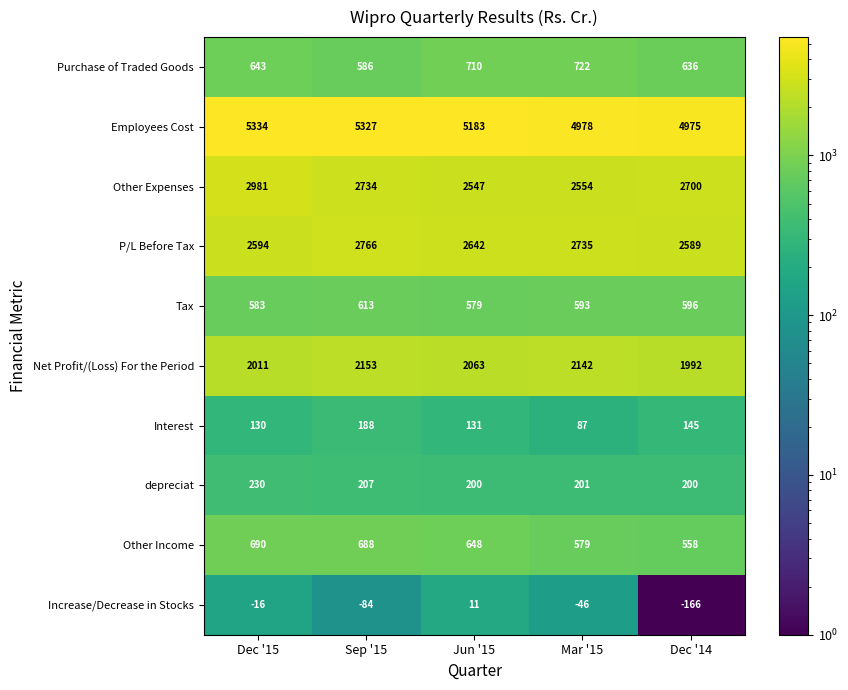

What is the smallest value displayed?

-166